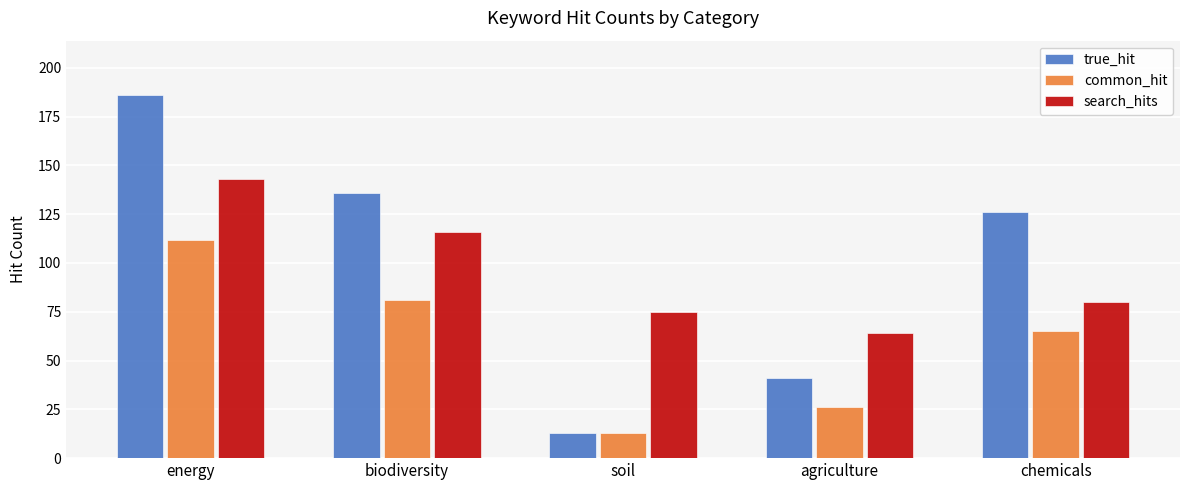

What is the difference between the highest and lowest values at biodiversity?

55